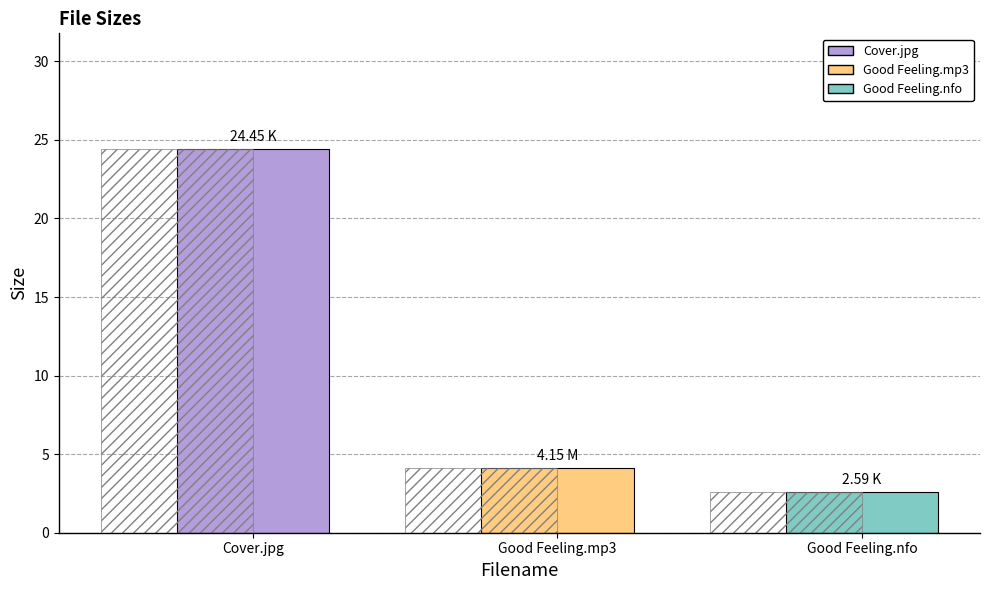

The value at Good Feeling.nfo is 1.2. True or false?

False